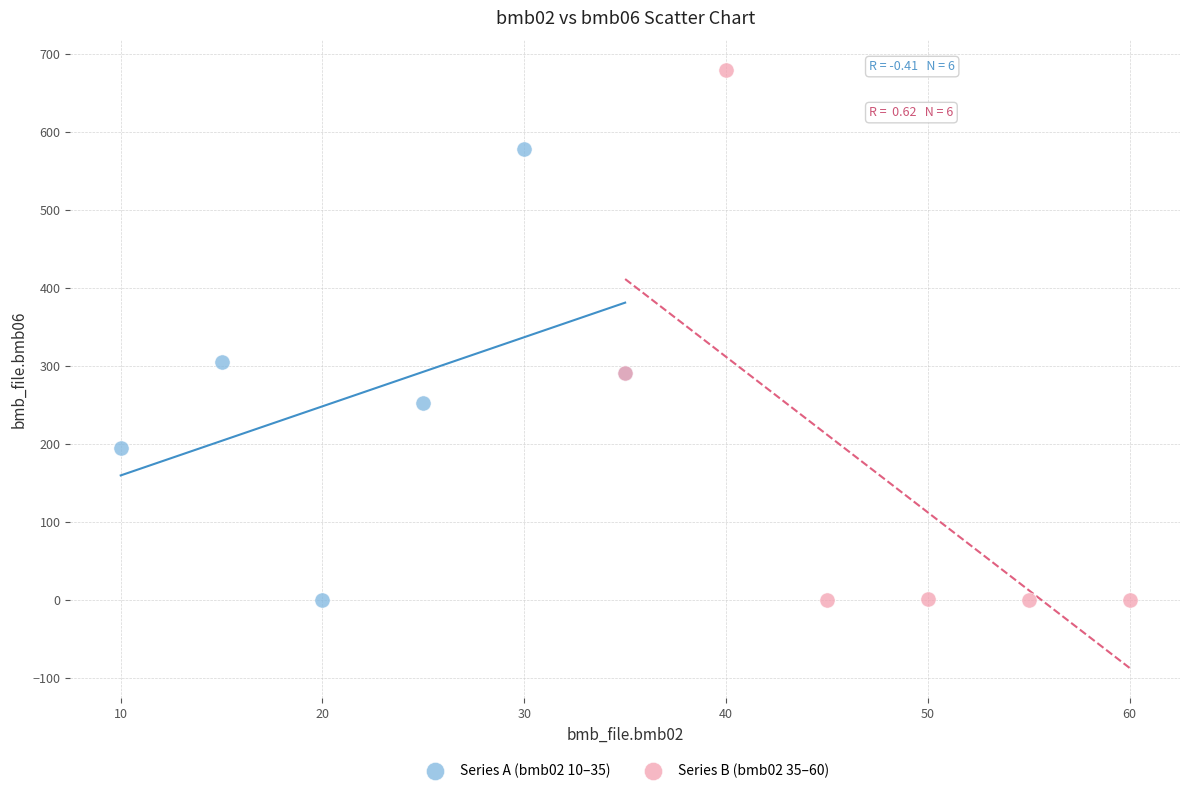

What are all the series names shown in the legend?

Series A (bmb02 10–35), Series B (bmb02 35–60)